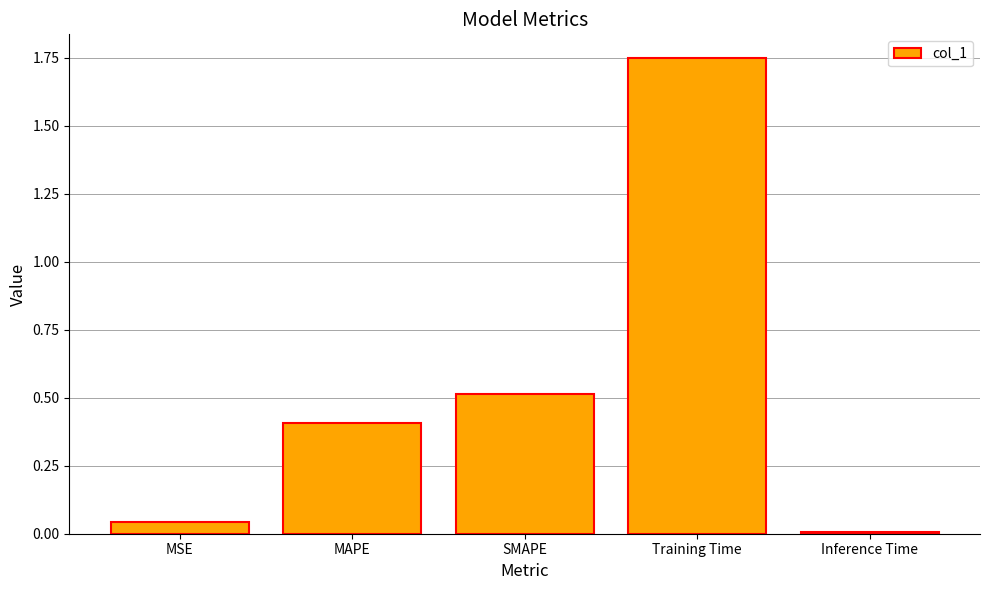

The chart shows a value of 0.5 at SMAPE. True or false?

True